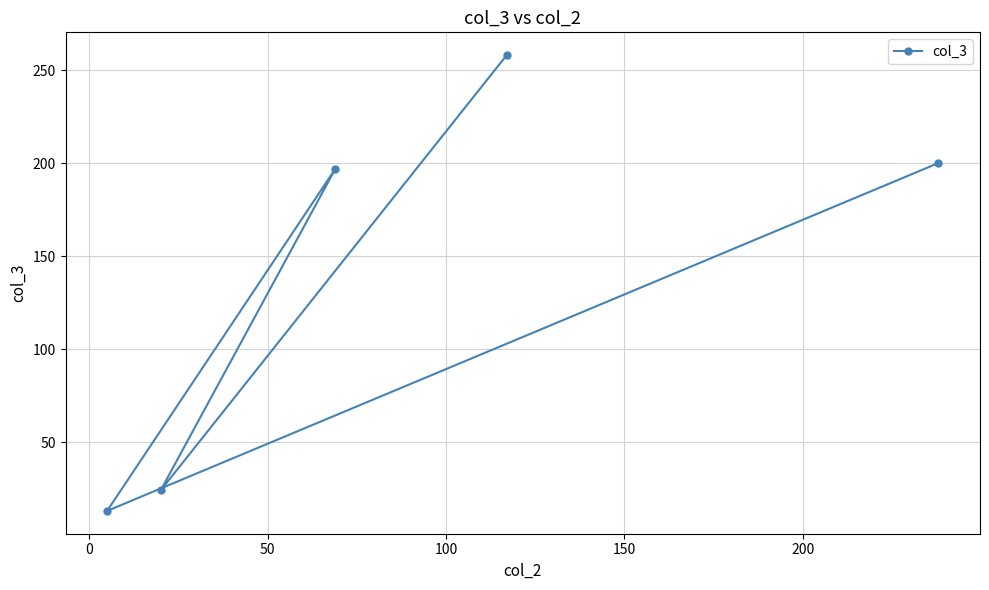

What is the greatest value displayed?

258